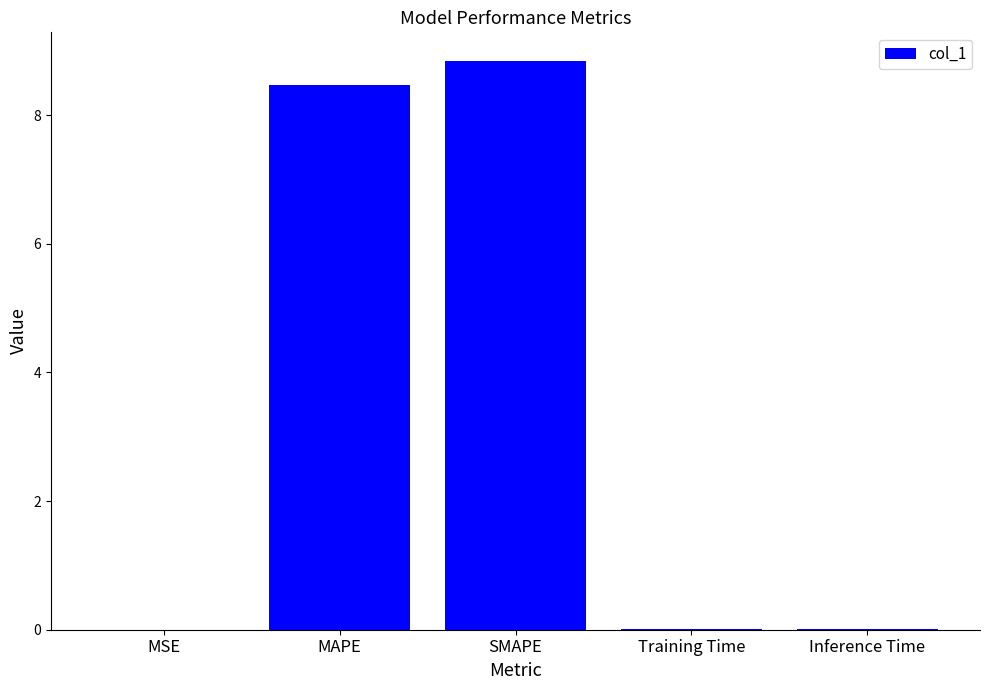

Is it true that the value at Inference Time is 0.0?

True